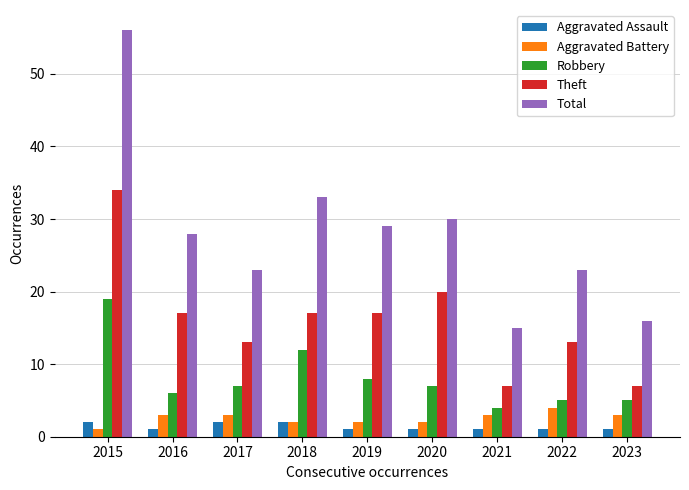

The value of Robbery at 2018 is 19. True or false?

False